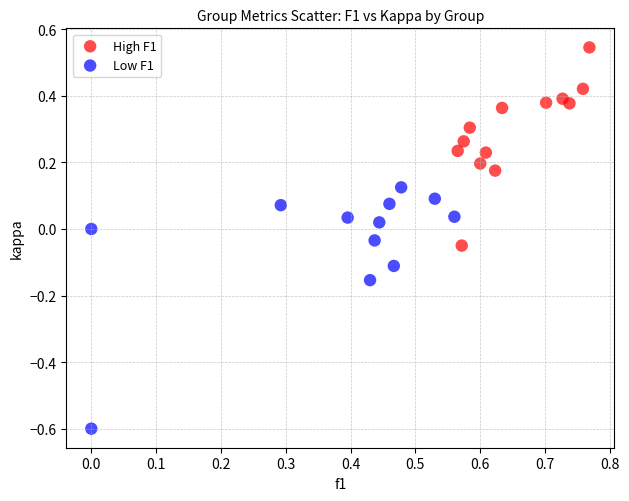

Which series reaches the minimum Y coordinate?

Low F1